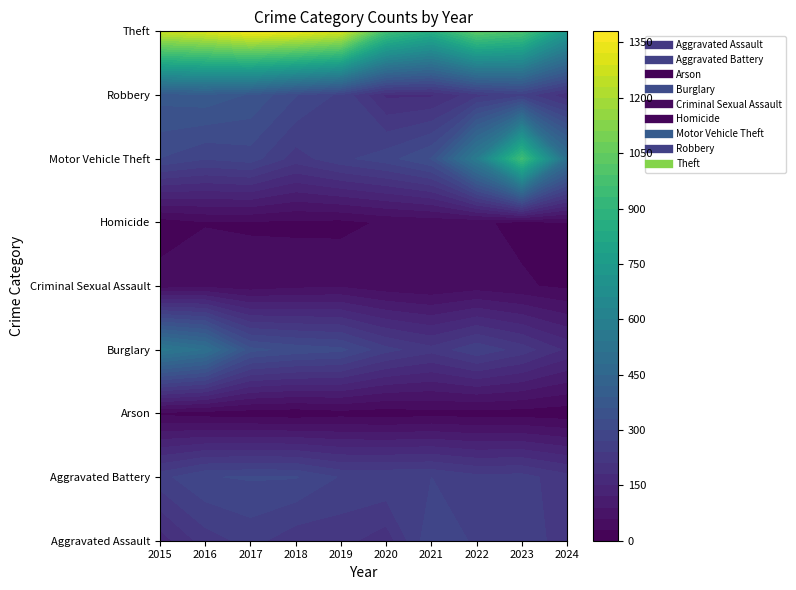

The Theft series shows 326 at 8. True or false?

False